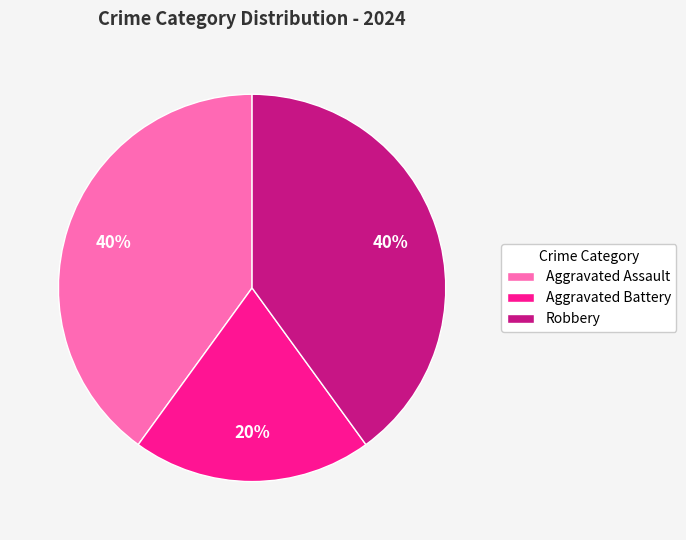

Do Robbery and Aggravated Assault together represent more than half of the pie?

Yes